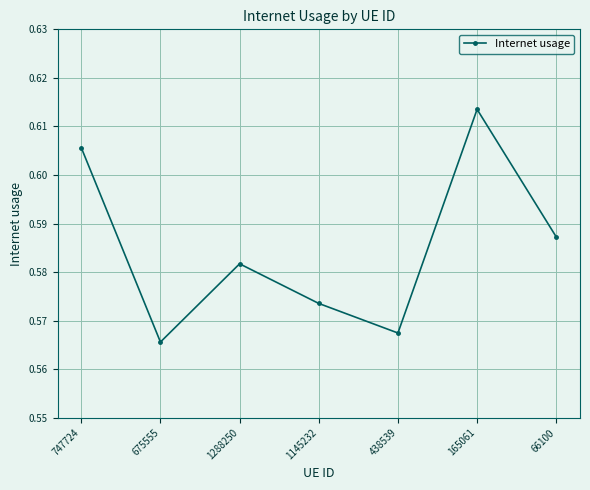

What position from the right is 1145232?

4